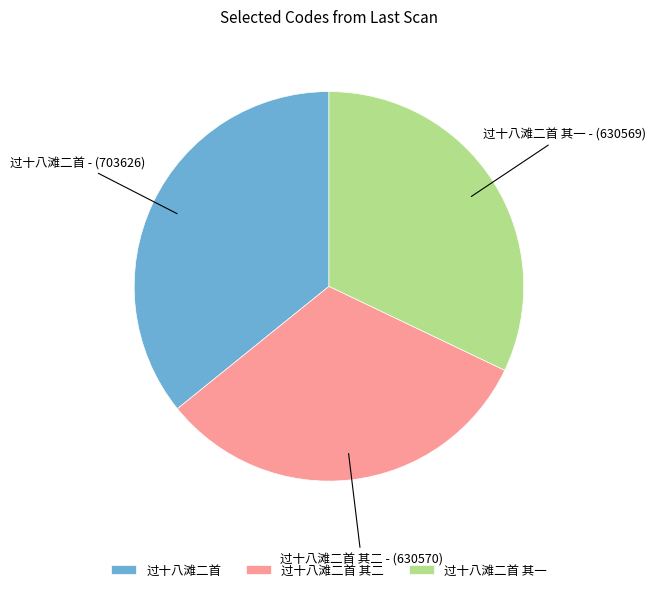

How many slices are in this pie chart?

3